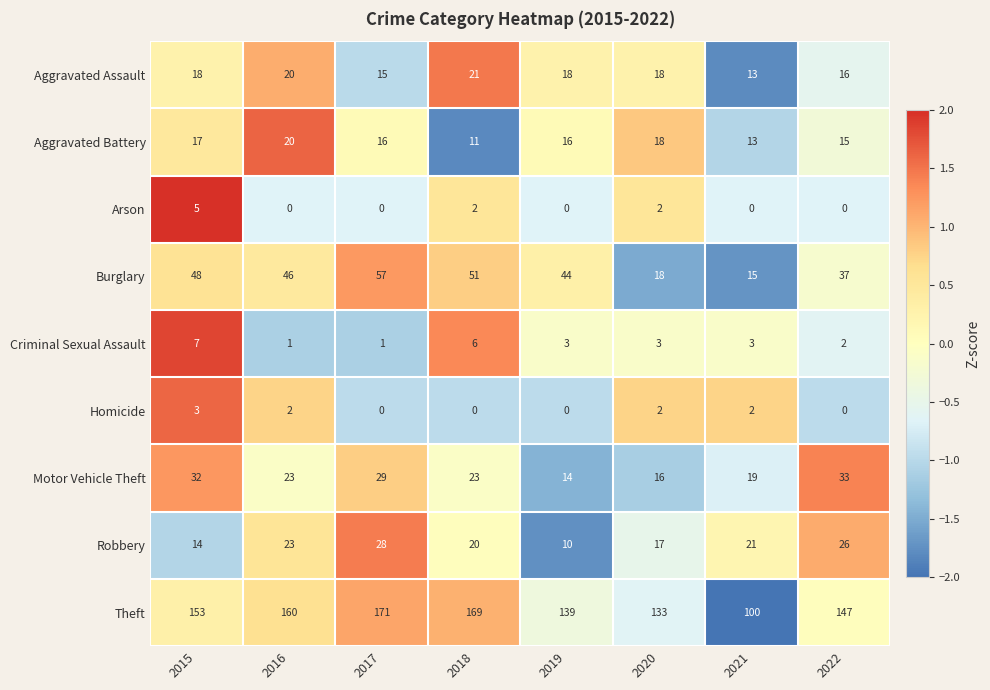

Is it true that Arson equals 3 at 2015?

False